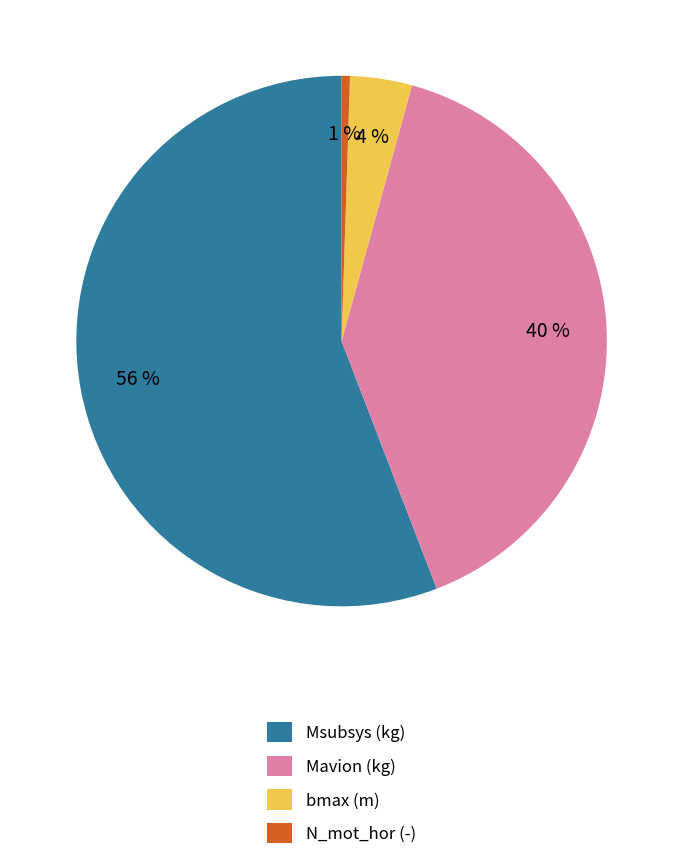

Between Mavion (kg) and N_mot_hor (-), which is larger?

Mavion (kg)